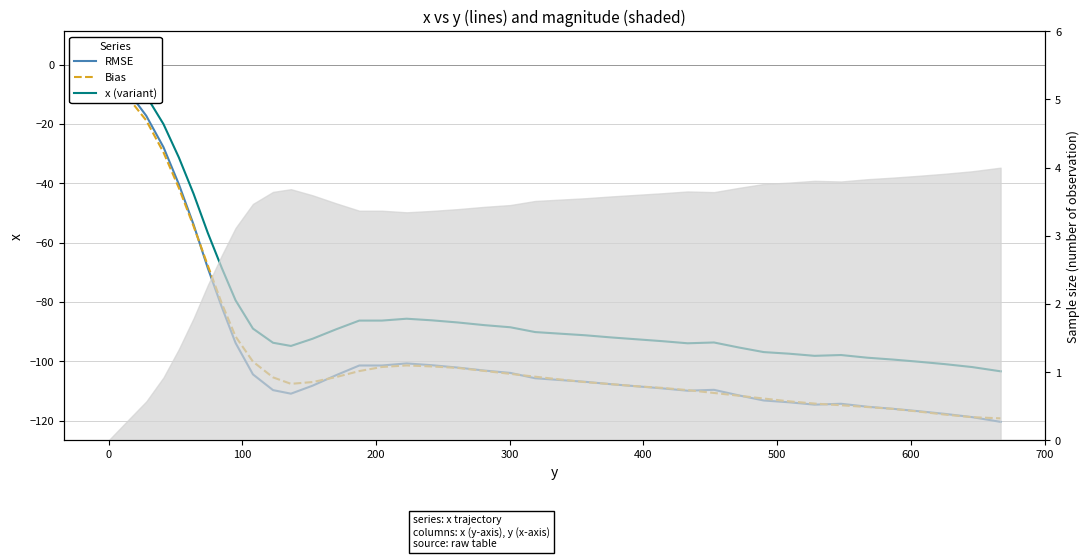

True or false: Bias and x (variant) cross at least once.

False